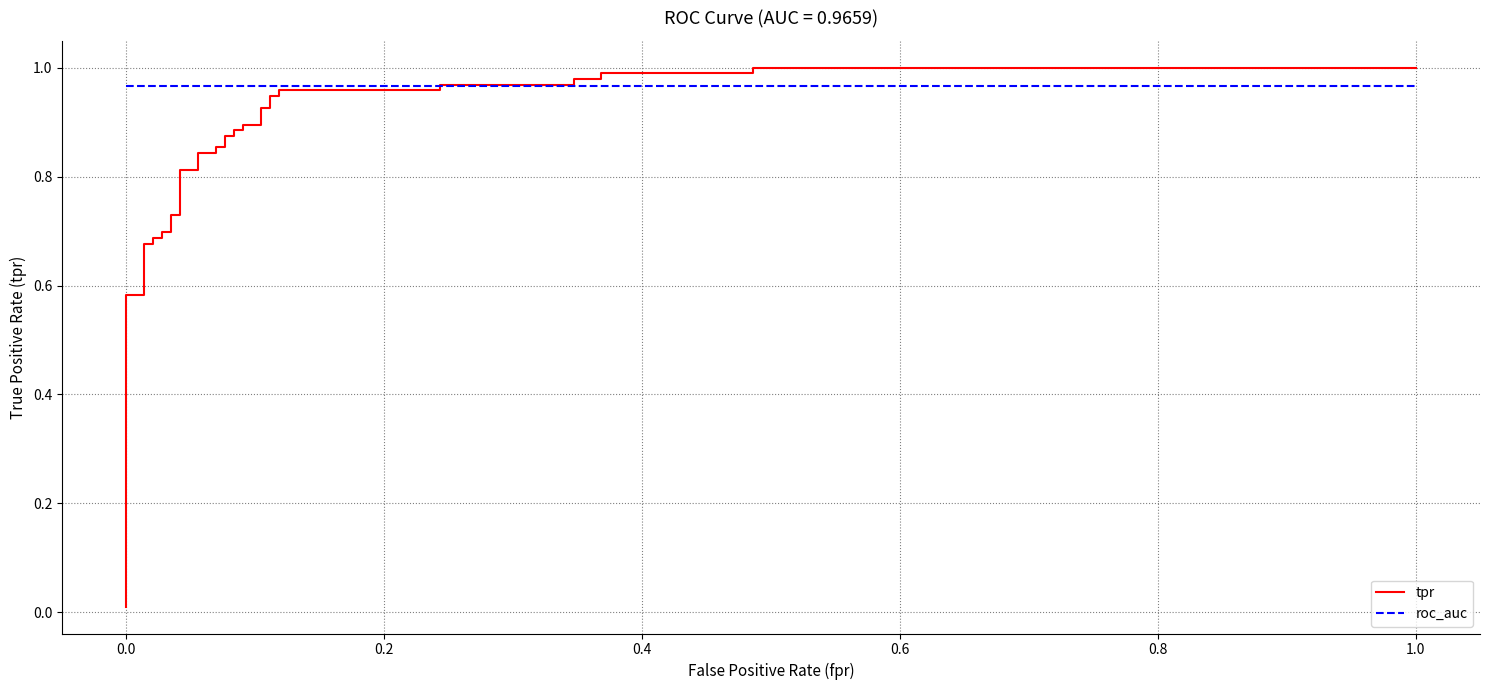

How many lines are shown in the chart?

2